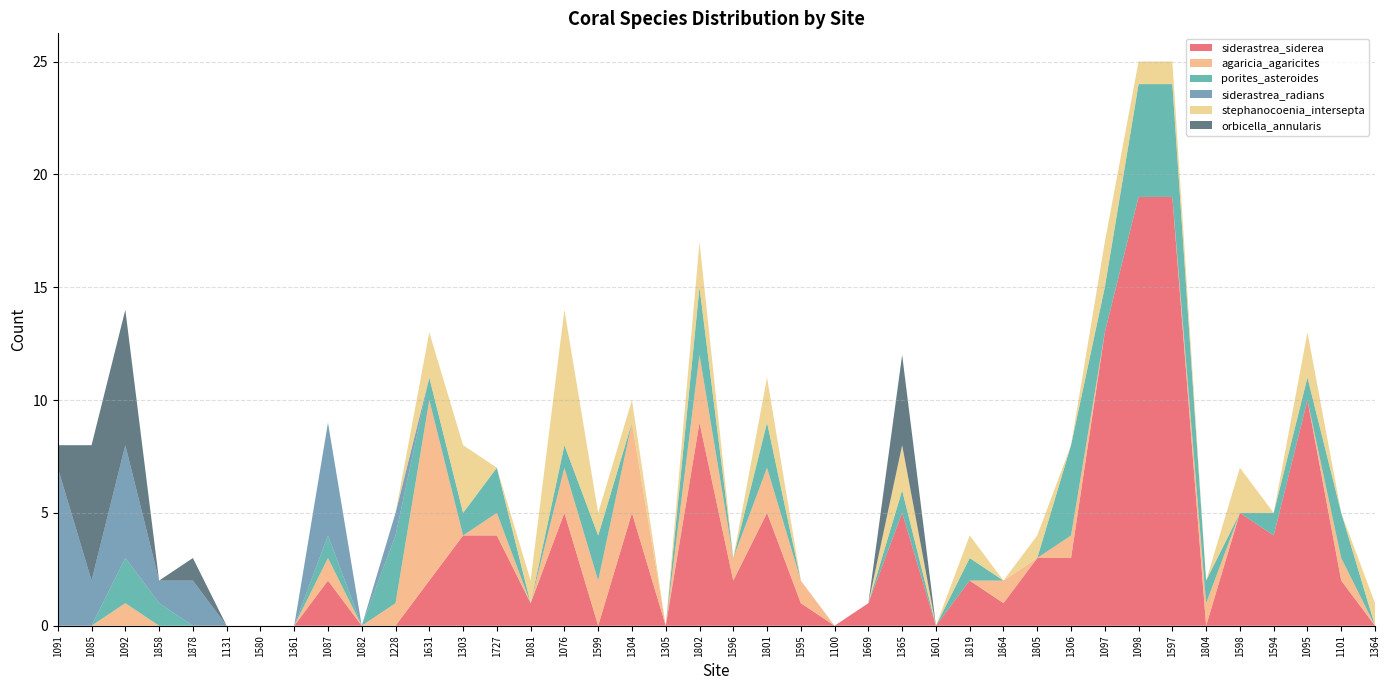

Reading right to left, extract all data points from this chart.

siderastrea_siderea: 0	2	10	4	5	0	19	19	13	3	3	1	2	0	5	1	0	1	5	2	9	0	5	0	5	1	4	4	2	0	0	2	0	0	0	0	0	0	0	0
agaricia_agaricites: 0	1	0	0	0	1	0	0	0	1	0	1	0	0	0	0	0	1	2	1	3	0	4	2	2	0	1	0	8	1	0	1	0	0	0	0	0	1	0	0
porites_asteroides: 0	2	1	1	0	1	5	5	2	4	0	0	1	0	1	0	0	0	2	0	3	0	0	2	1	0	2	1	1	3	0	1	0	0	0	0	1	2	0	0
siderastrea_radians: 0	0	0	0	0	0	0	0	0	0	0	0	0	0	0	0	0	0	0	0	0	0	0	0	0	0	0	0	0	1	0	5	0	0	0	2	1	5	2	7
stephanocoenia_intersepta: 1	0	2	0	2	0	1	1	2	0	1	0	1	0	2	0	0	0	2	0	2	0	1	1	6	1	0	3	2	0	0	0	0	0	0	0	0	0	0	0
orbicella_annularis: 0	0	0	0	0	0	0	0	0	0	0	0	0	0	4	0	0	0	0	0	0	0	0	0	0	0	0	0	0	0	0	0	0	0	0	1	0	6	6	1